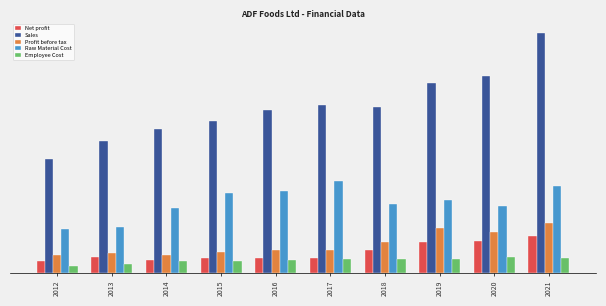

What are all the series names shown in the legend?

Net profit, Sales, Profit before tax, Raw Material Cost, Employee Cost